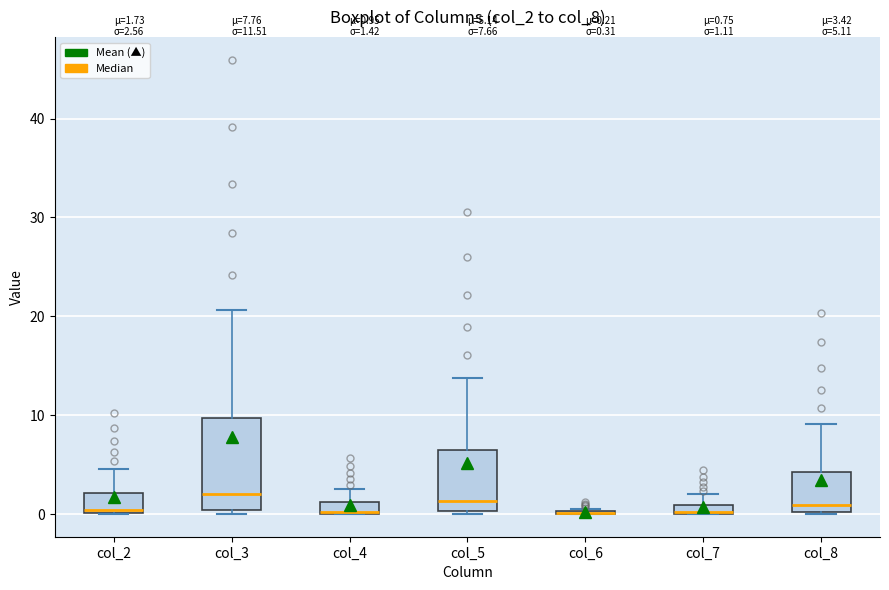

Comparing the boxes themselves (not the whiskers), which one is the tallest?

col_3